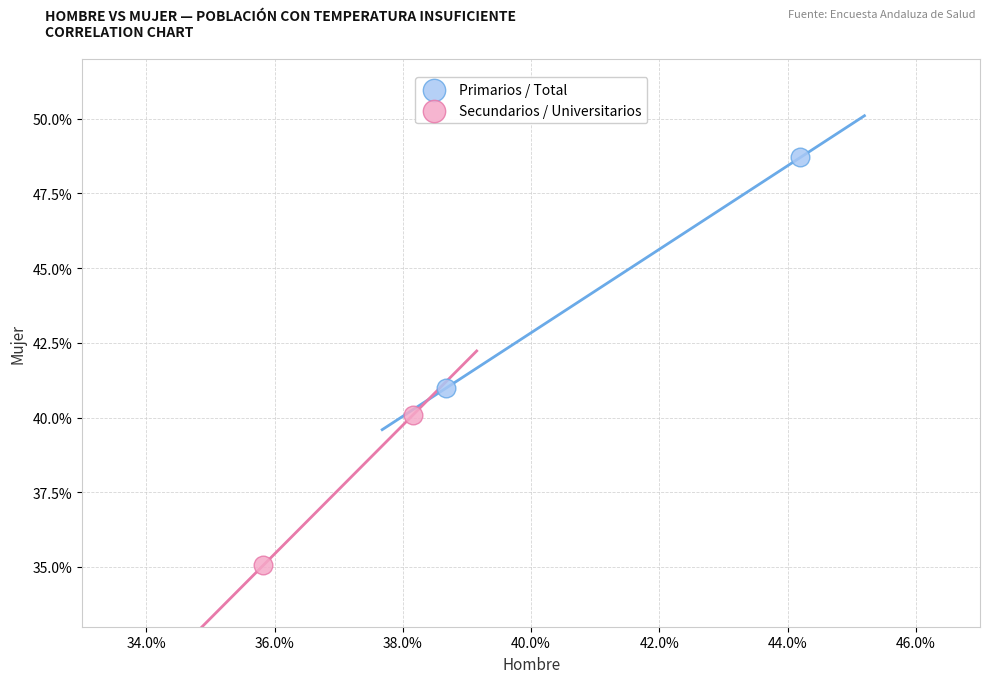

What are all the series names shown in the legend?

Primarios / Total, Secundarios / Universitarios